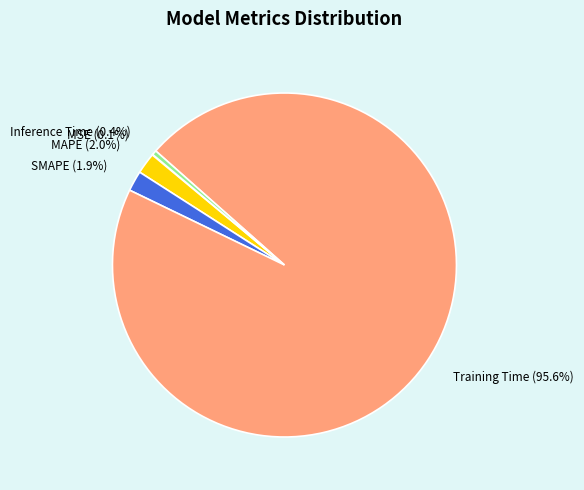

What percentage is the MAPE slice, to the nearest percent?

2%